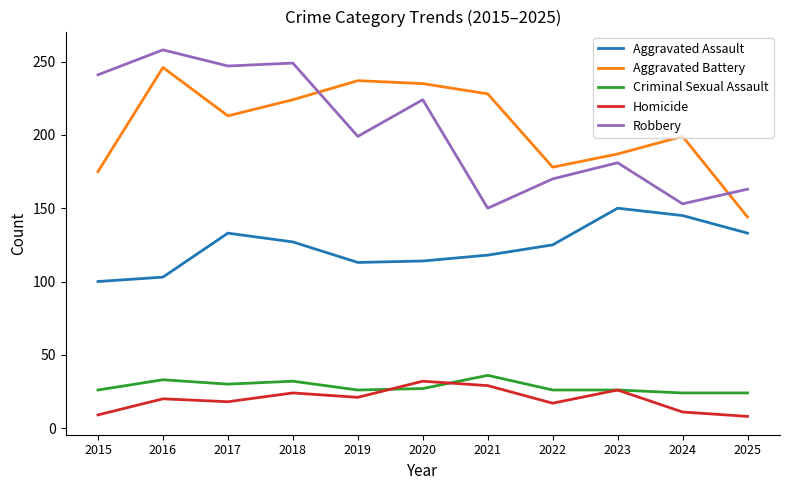

Which category has the highest value in the Robbery series?

2016